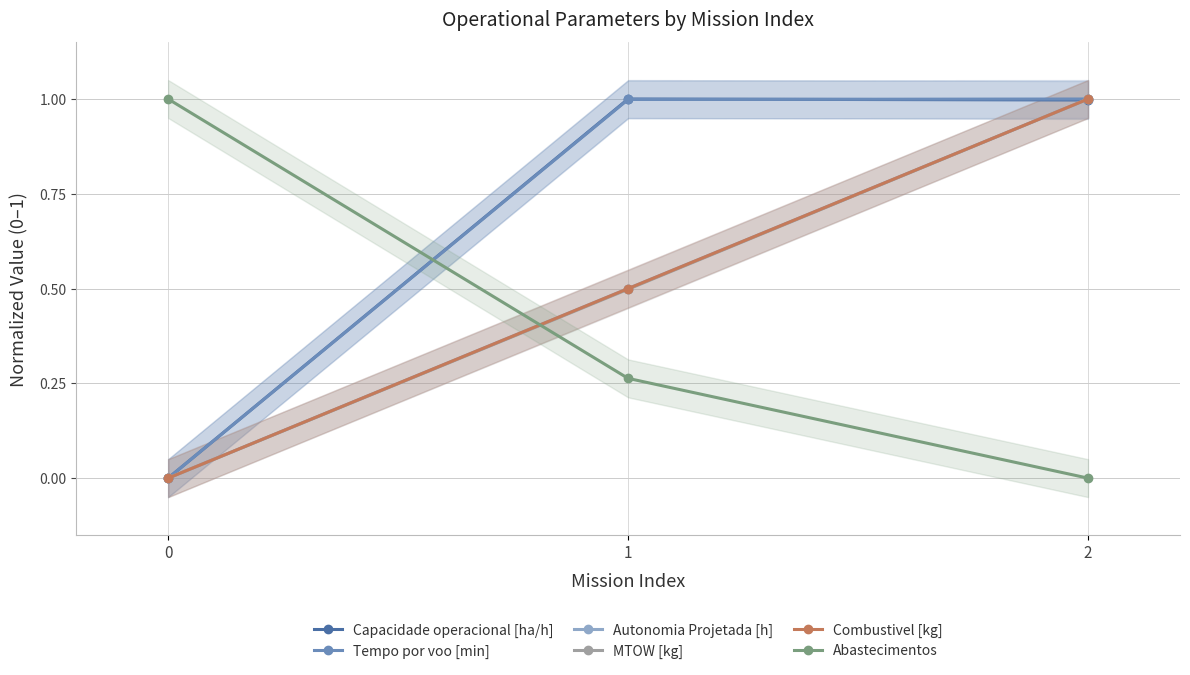

What is the maximum value for Autonomia Projetada [h]?

1.0